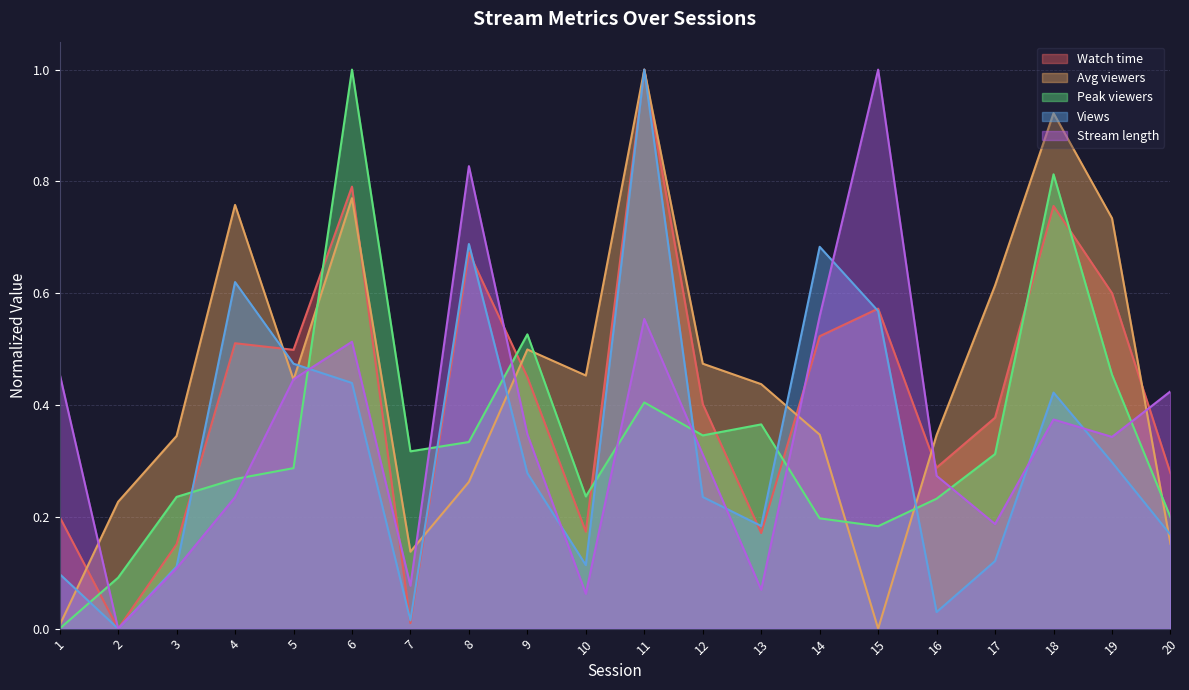

Rank the series at 4 from lowest to highest value.

Stream length, Peak viewers, Watch time, Views, Avg viewers